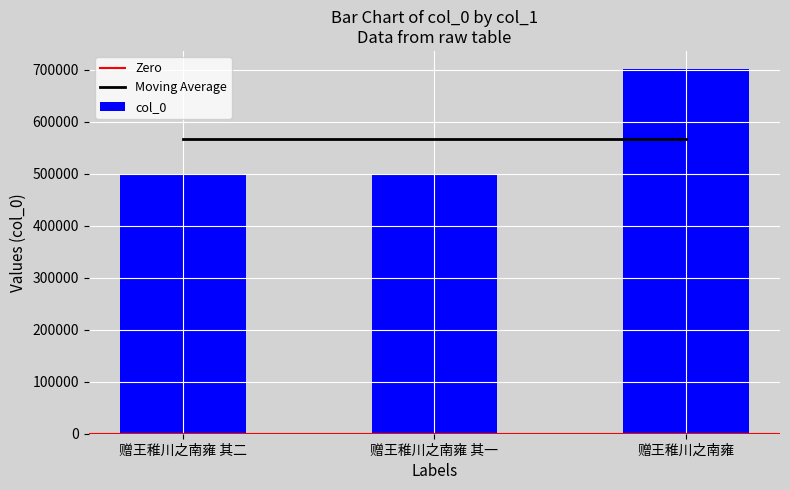

Between 赠王稚川之南雍 其二 and 赠王稚川之南雍 其一, which is larger?

赠王稚川之南雍 其二